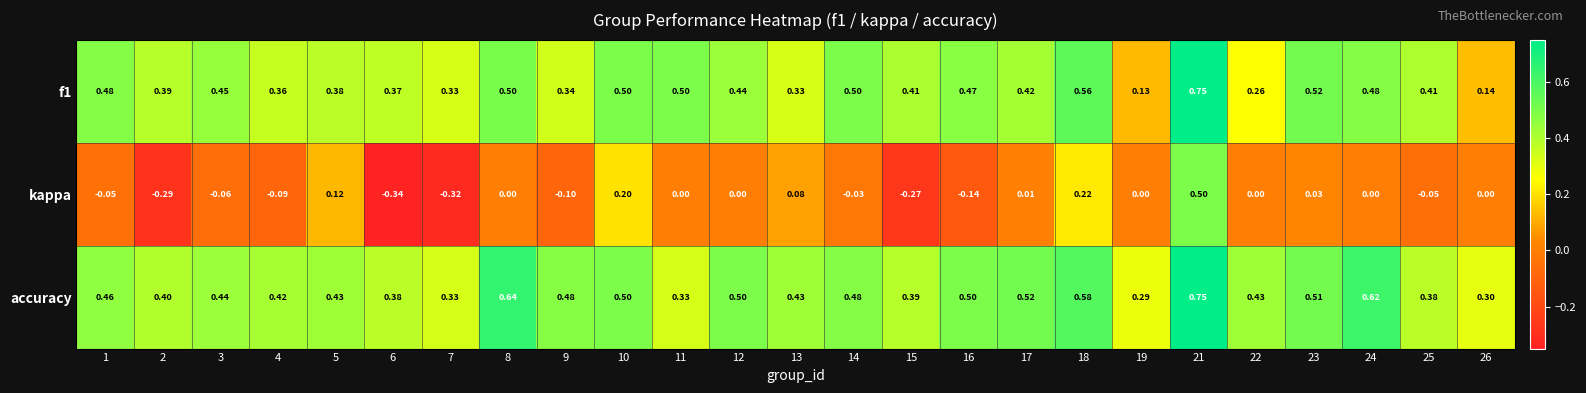

Between 2 and 8, which series saw the biggest shift?

kappa